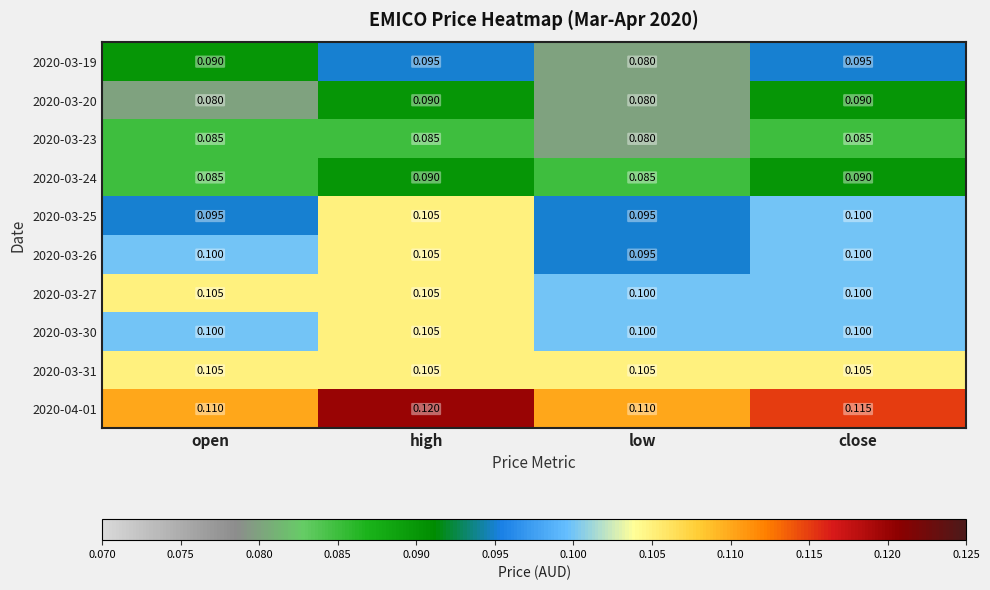

At which category is the sum across all series the highest?

high